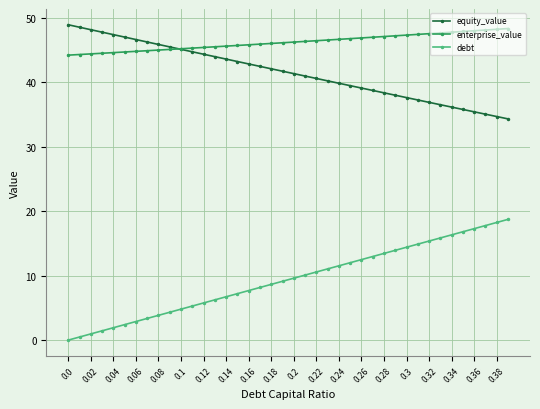

True or false: enterprise_value and debt cross at least once.

False